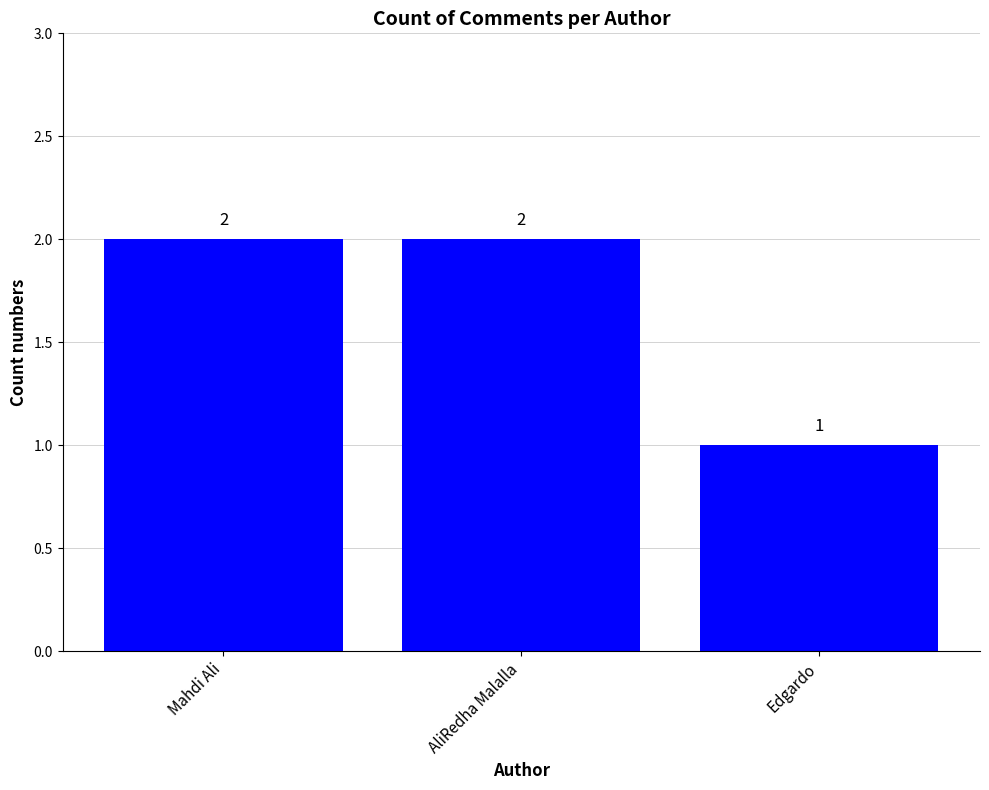

Which label corresponds to the smallest value in the chart?

Edgardo